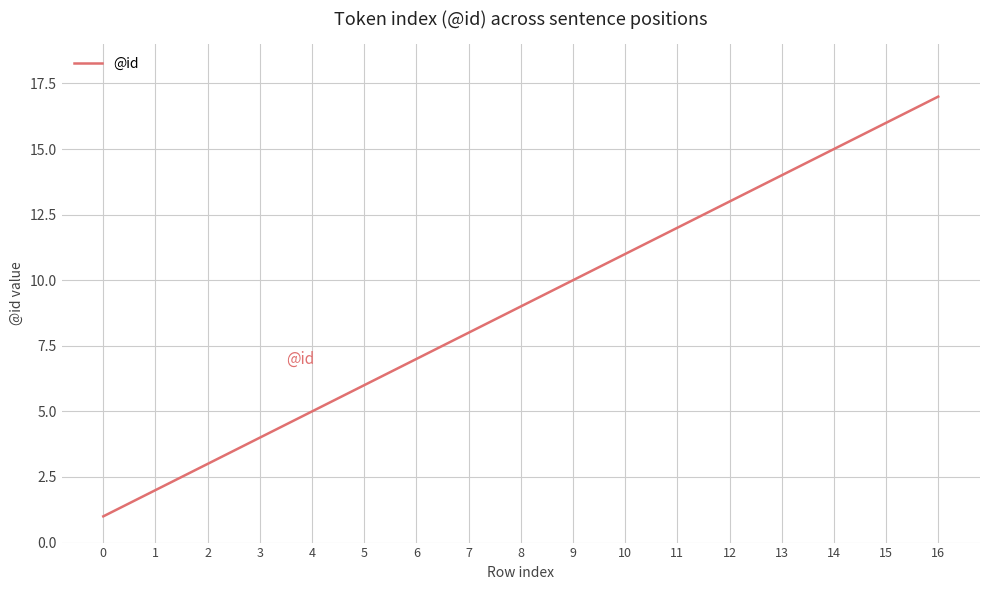

What is the sum of all values?

153